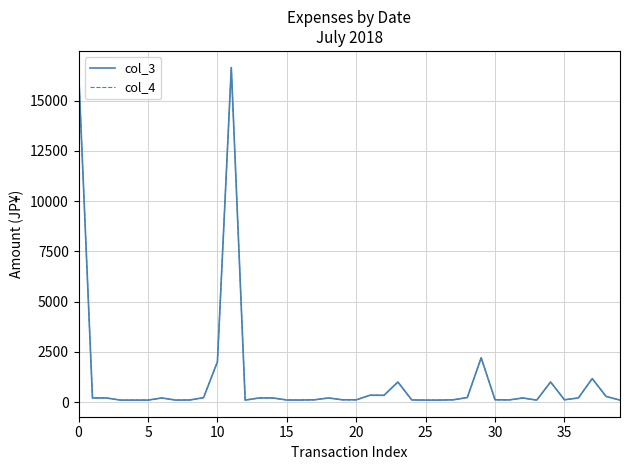

What is the value of the col_4 point at the 1st from the left?

16480